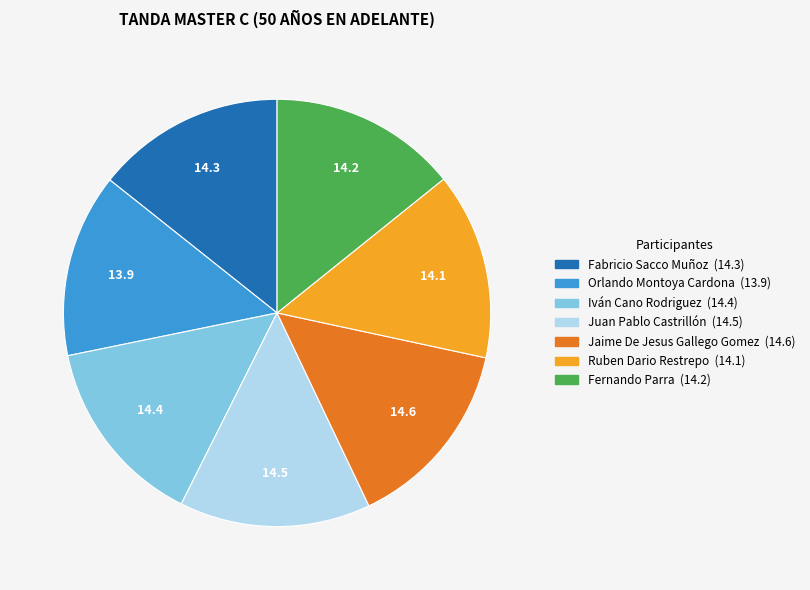

Is there any slice that represents more than half of the pie?

No